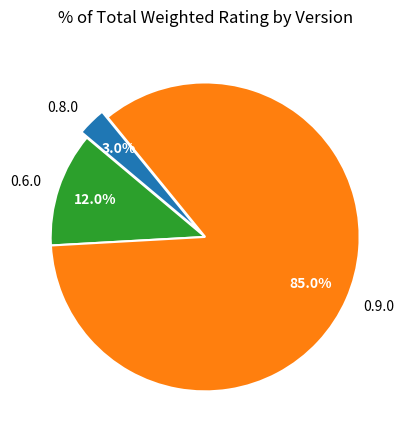

What percentage is the 0.9.0 slice, to the nearest percent?

85%